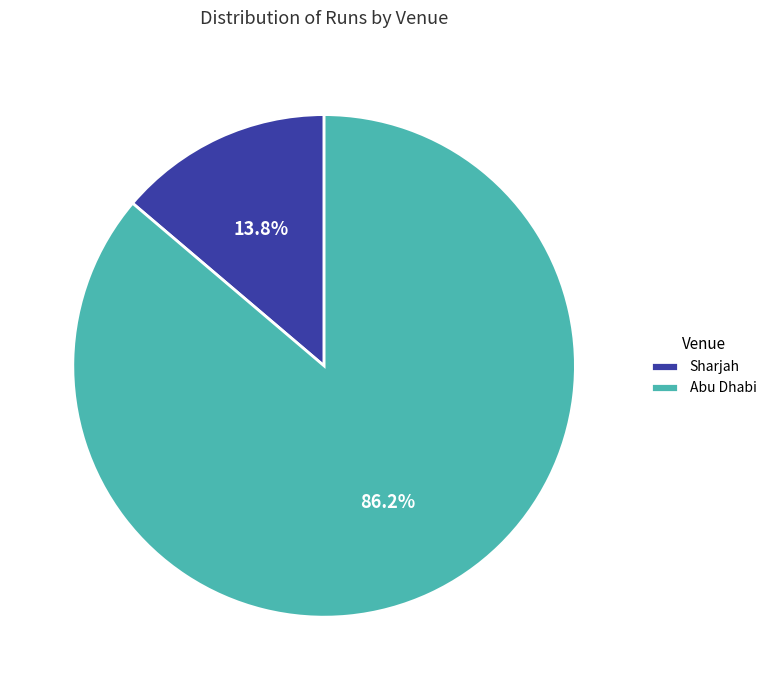

To the nearest percent, what is the average slice percentage?

50%